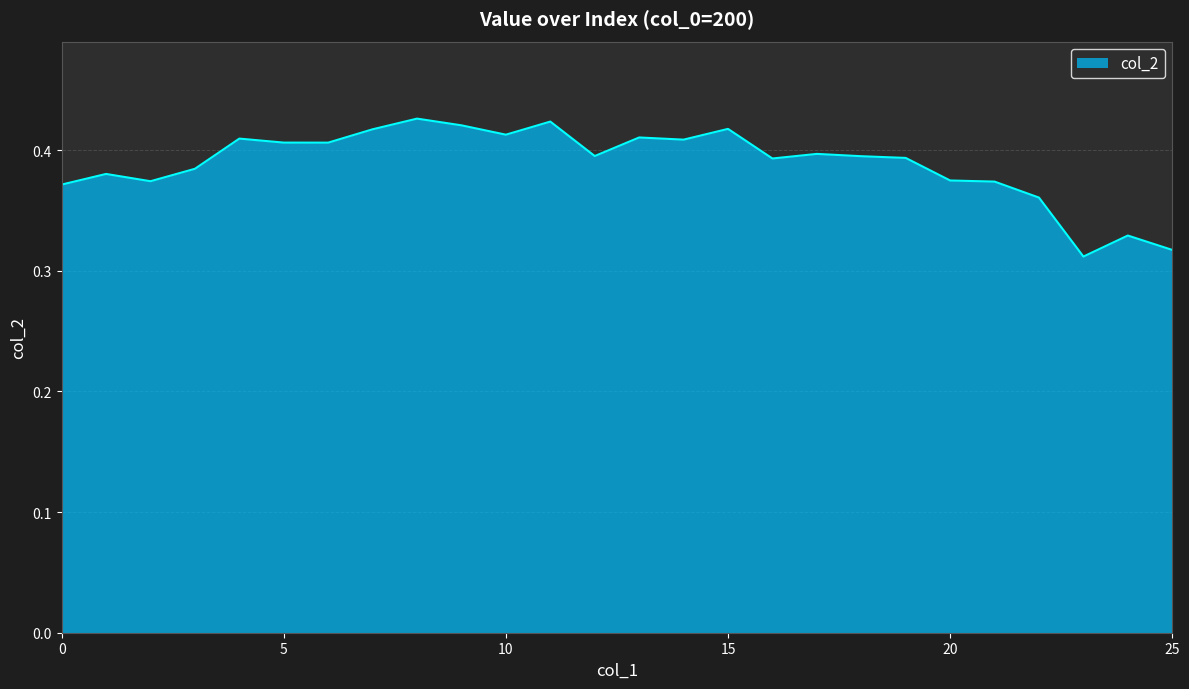

Does the chart have visible grid lines?

Yes